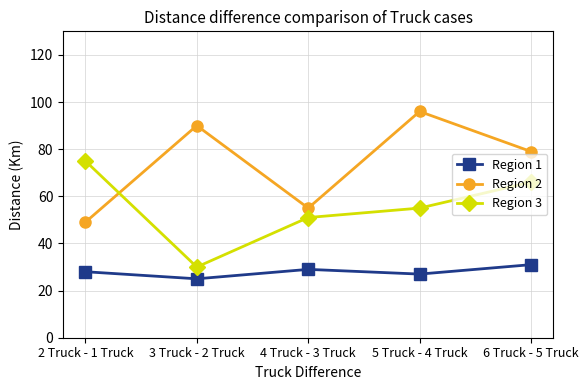

Reading left to right, transcribe all the data shown in this chart.

Region 1: 28	25	29	27	31
Region 2: 49	90	55	96	79
Region 3: 75	30	51	55	66